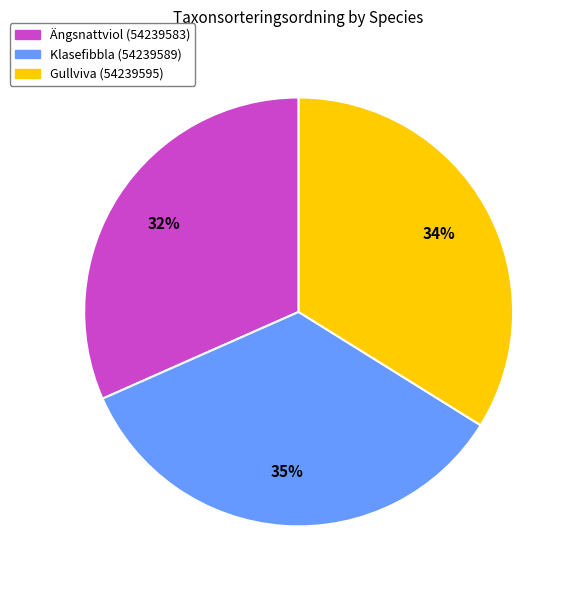

How many segments does this pie chart have?

3